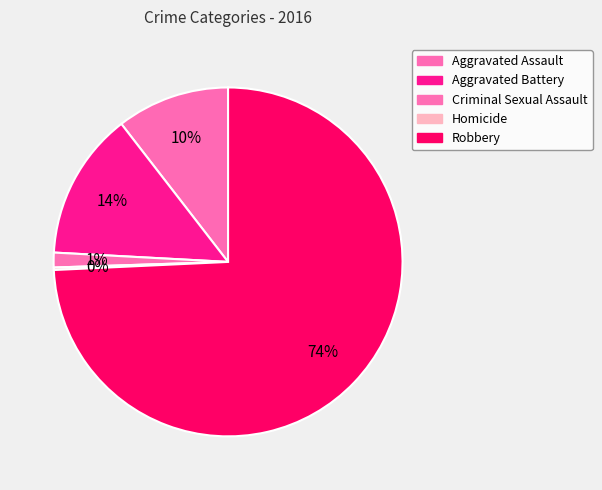

To the nearest percent, what is the difference between the largest and smallest slice percentages?

74%